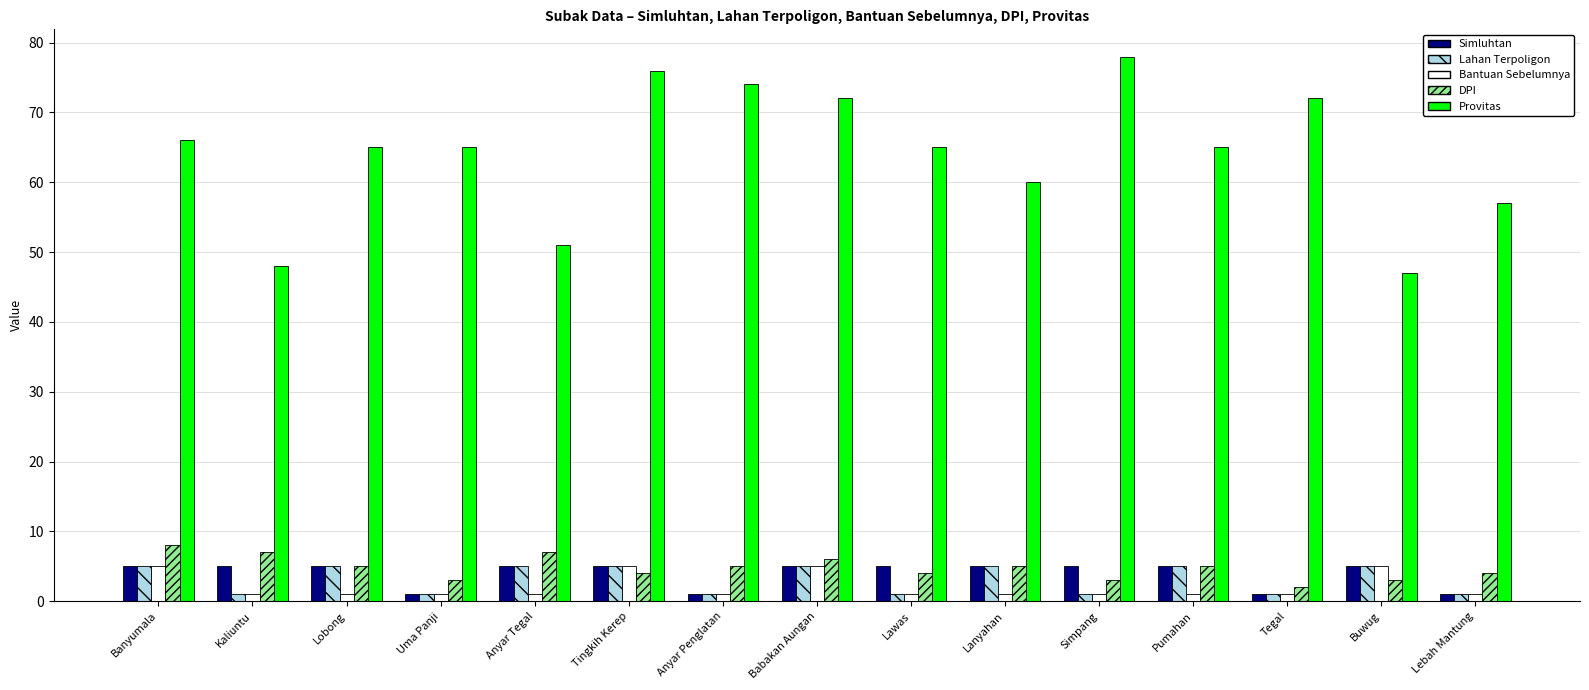

What is the difference between the maximum and minimum values in the Lahan Terpoligon series?

4